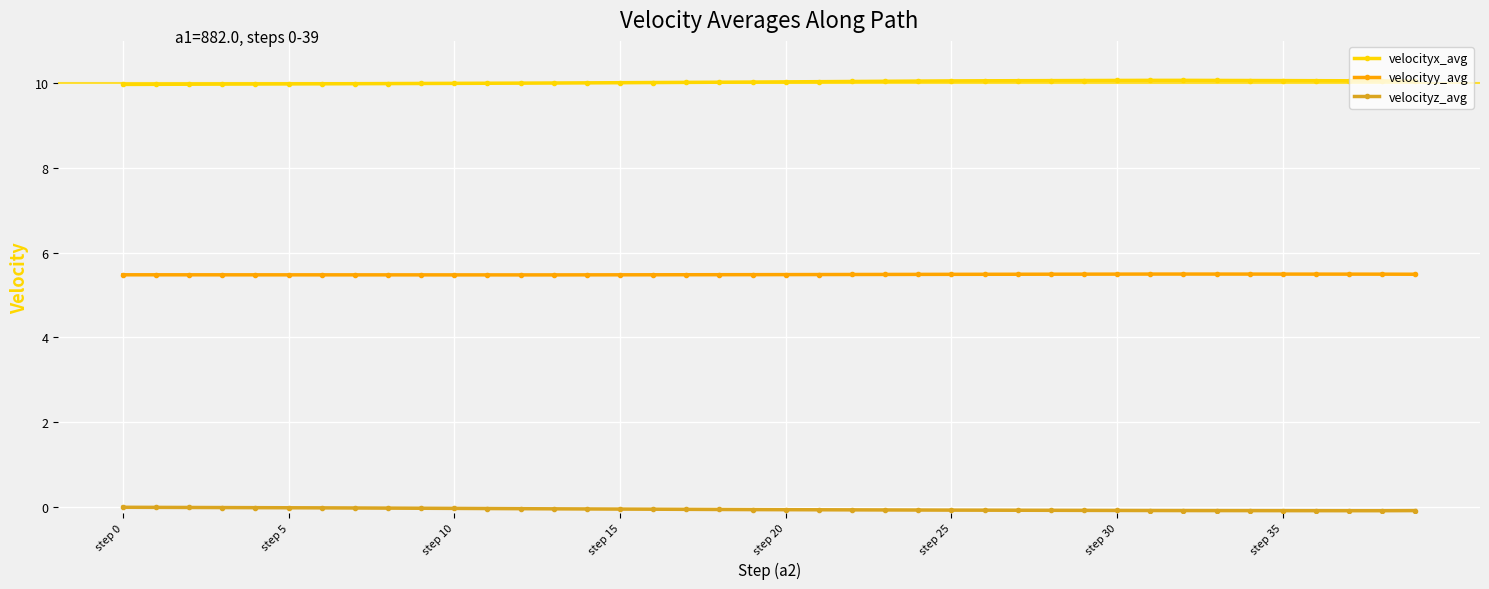

What is the sum of all velocityz_avg values?

-2.6